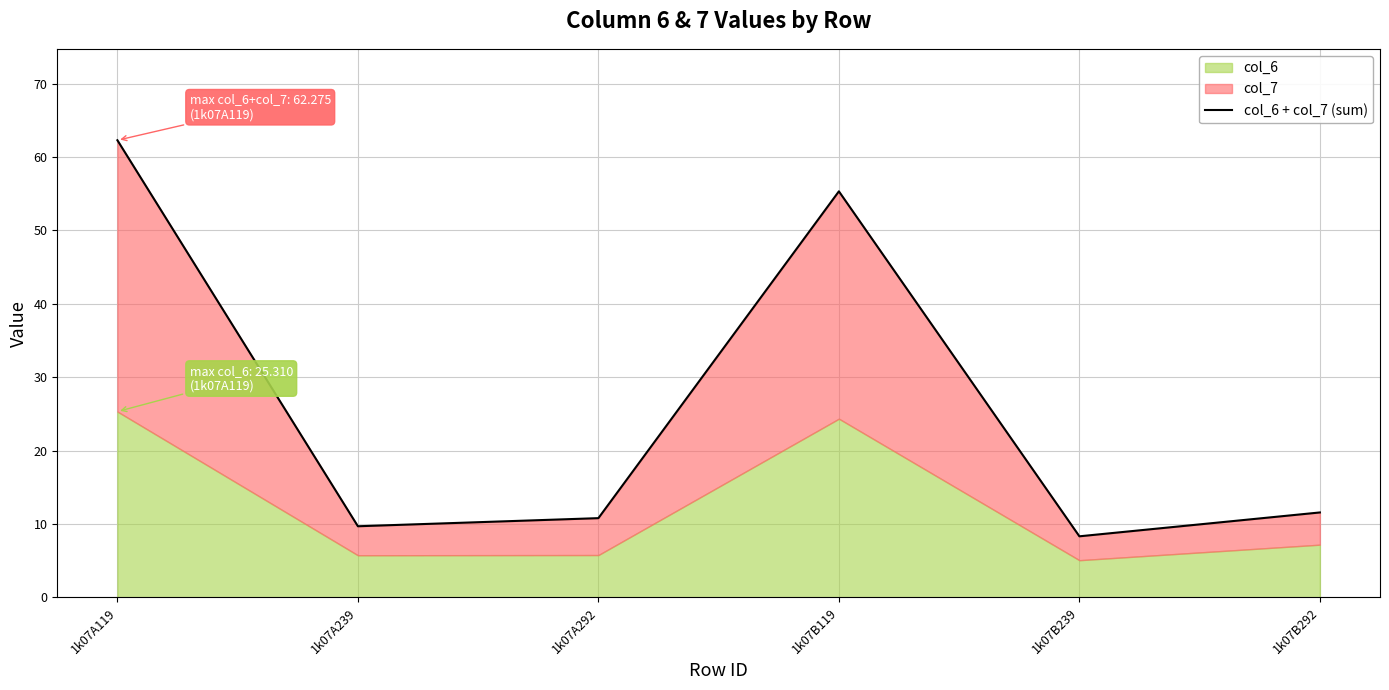

Rank the categories by value from lowest to highest.

1k07B239, 1k07A239, 1k07A292, 1k07B292, 1k07B119, 1k07A119